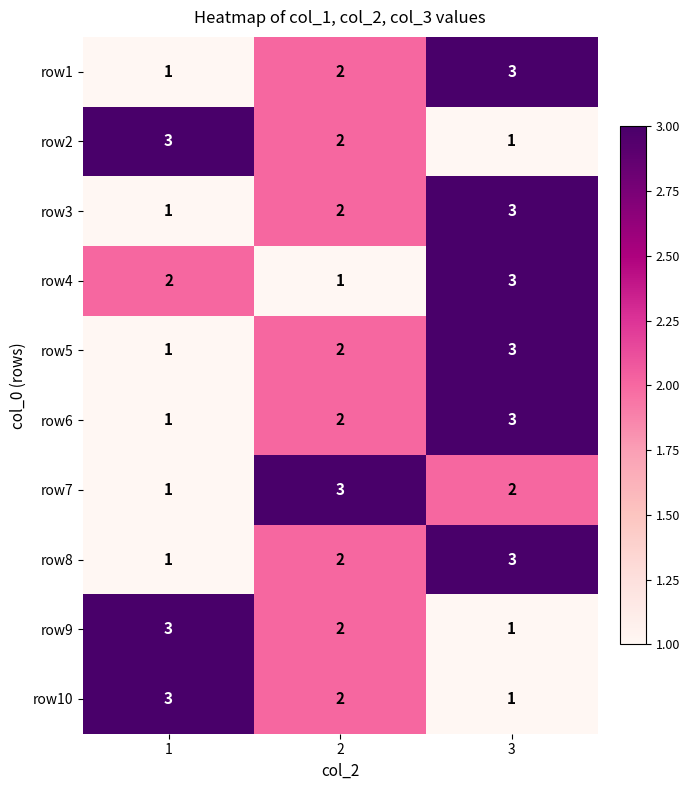

What value does the row4 series have at 3?

3